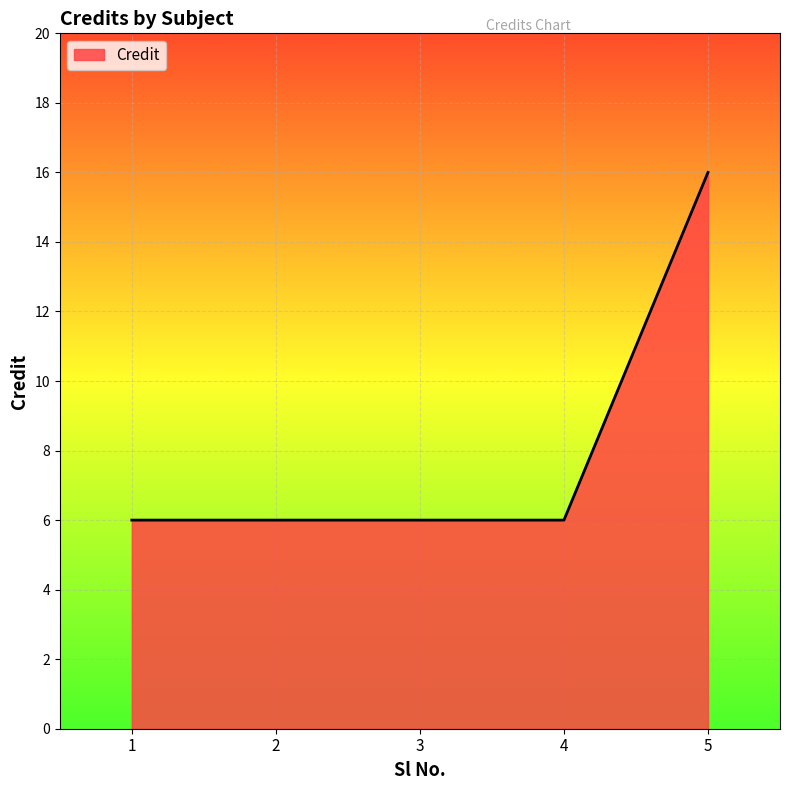

True or false: the data has more than 2 interior local peaks.

False